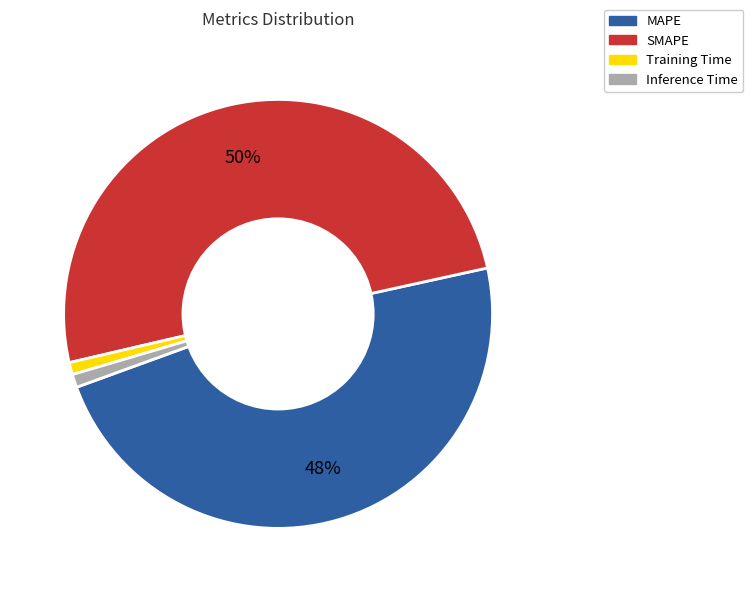

Which category has the biggest portion of the pie?

SMAPE